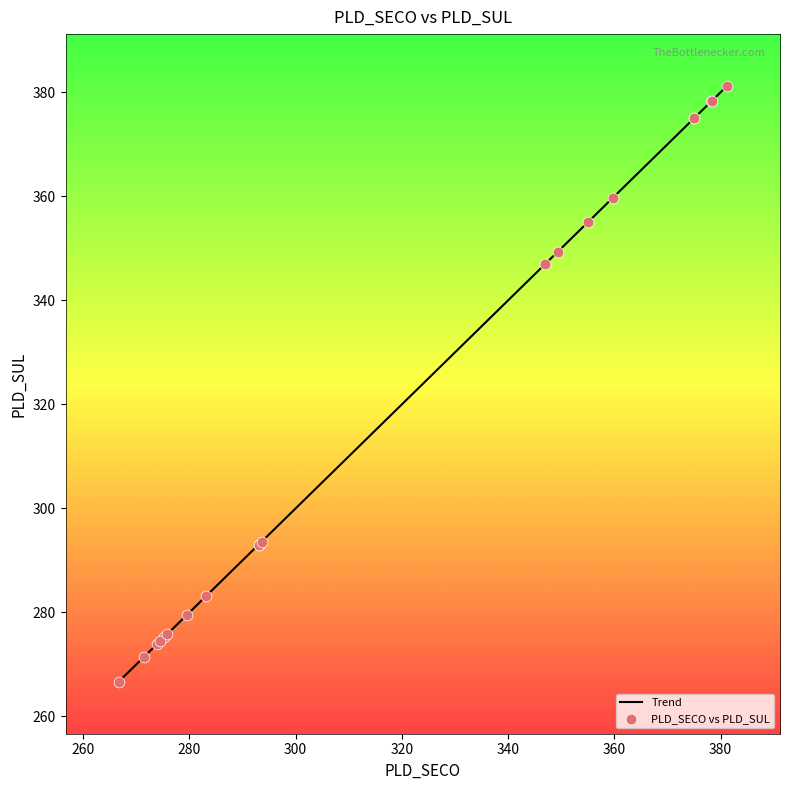

What is the minimum value shown in the chart?

266.7